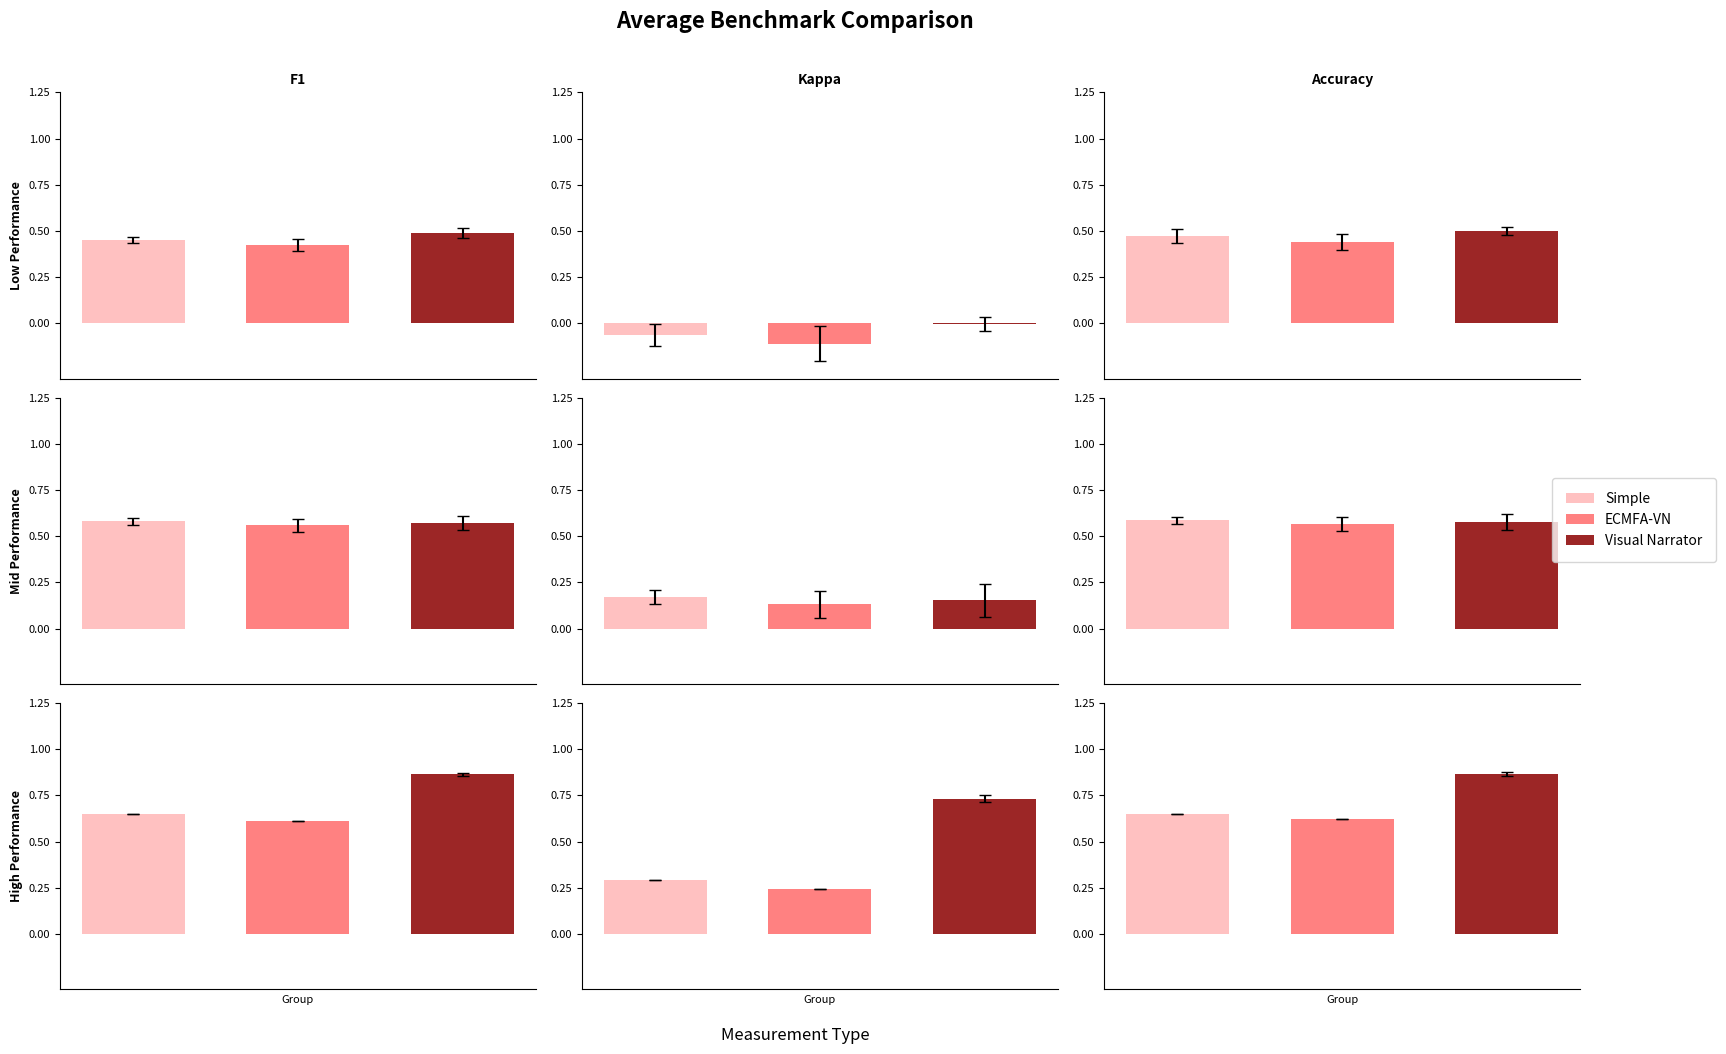

The value of F1 at 16 is 0.5. True or false?

False